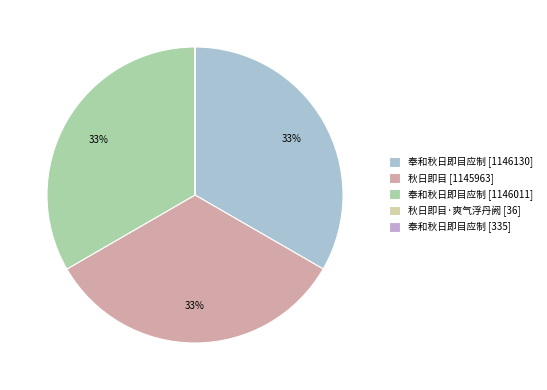

To the nearest percent, what is the difference between the largest and smallest slice percentages?

33%